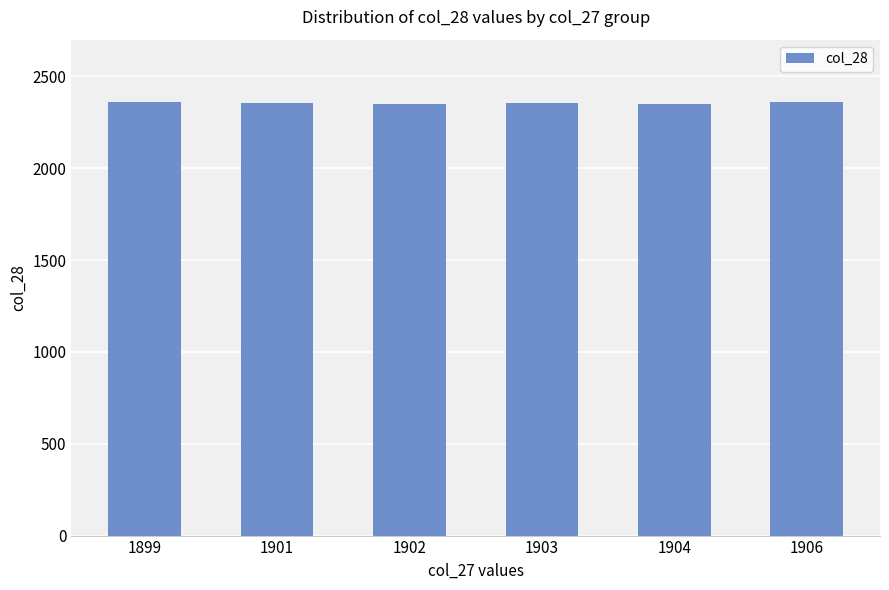

What is the smallest value displayed?

2348